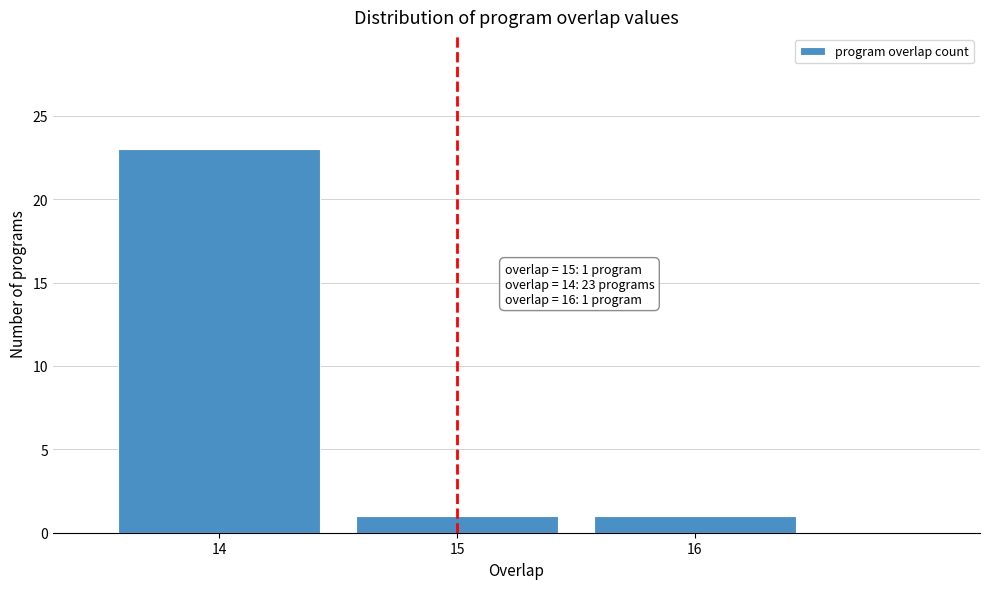

Which range on the x-axis has the tallest bar?

13.5 to 14.5